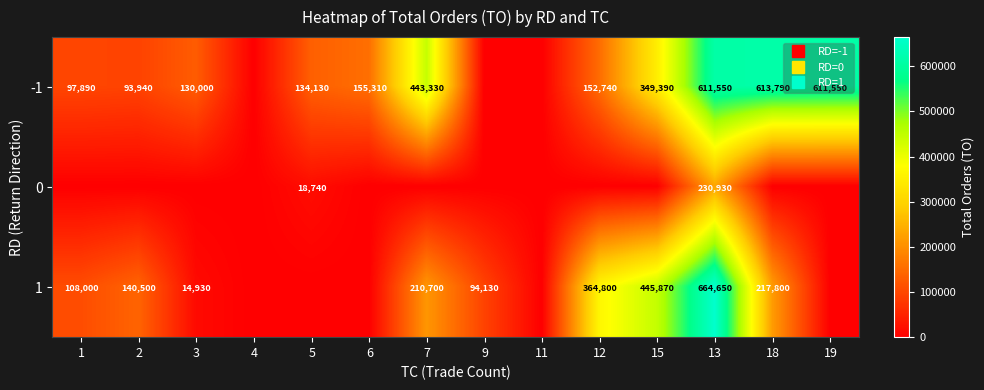

Rank the series by their average value, from highest to lowest.

-1, 1, 0